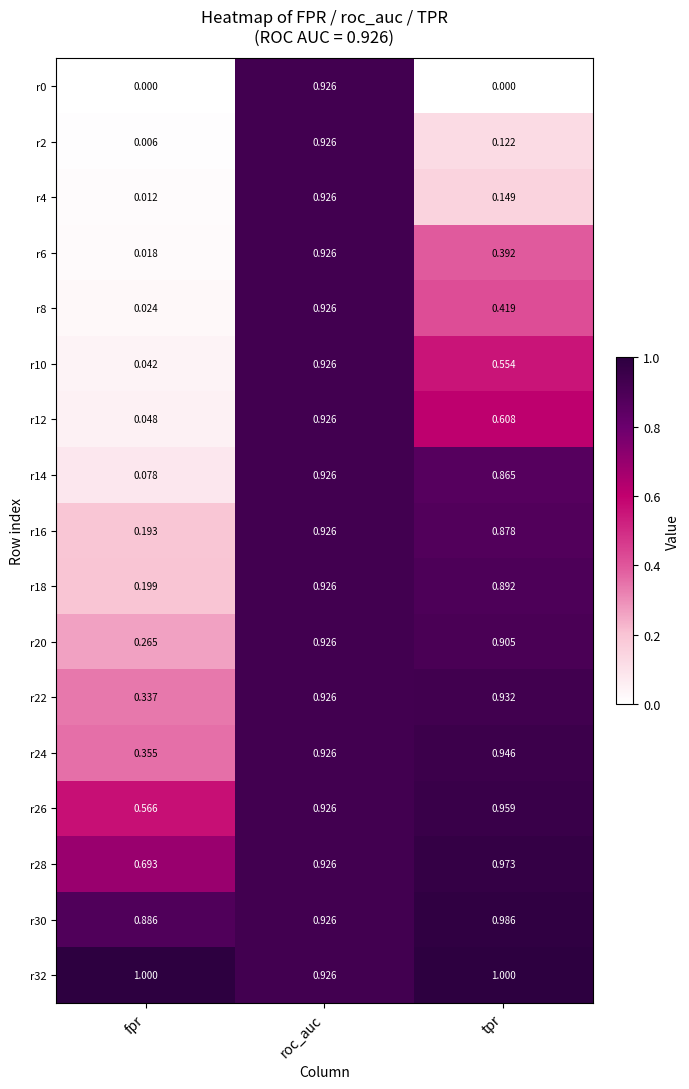

At which category is the sum across all series the highest?

roc_auc